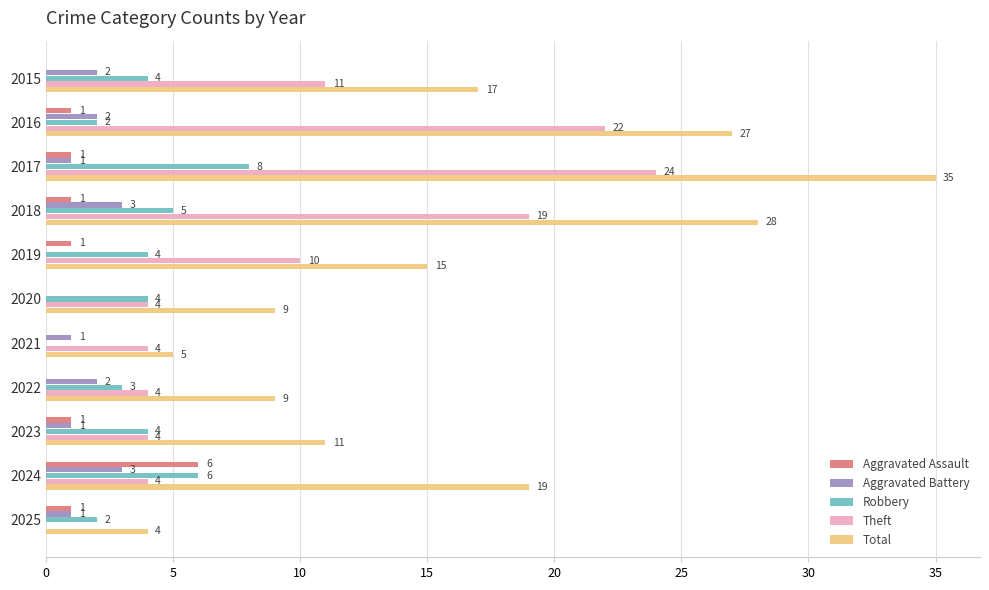

How many Aggravated Assault values are between 0 and 1?

10